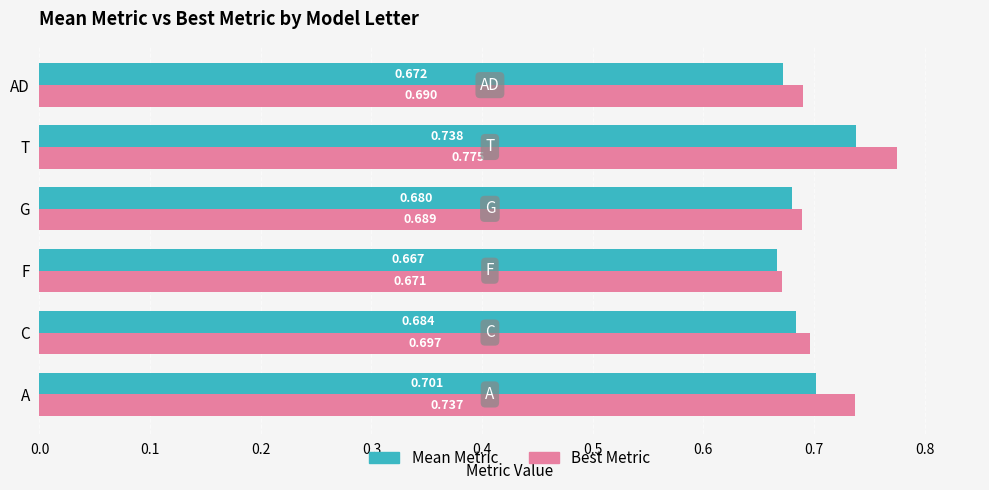

Which series has the largest range (max minus min)?

Best Metric